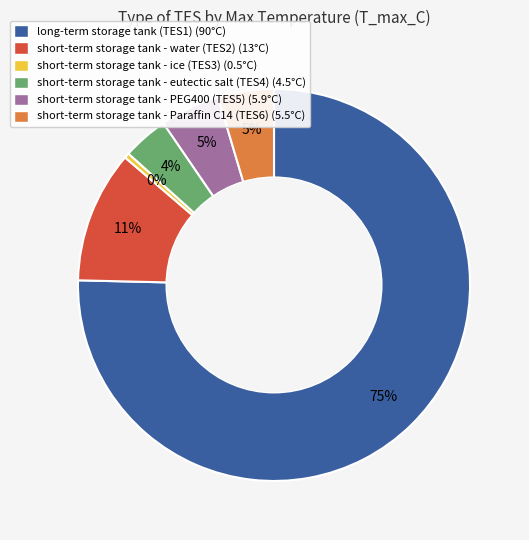

Which category has the biggest portion of the pie?

long-term storage tank (TES1)